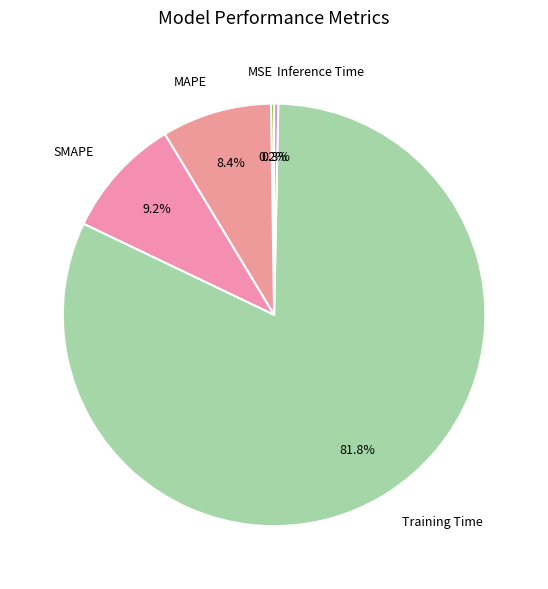

To the nearest percent, what is the difference between the largest and smallest slice percentages?

82%